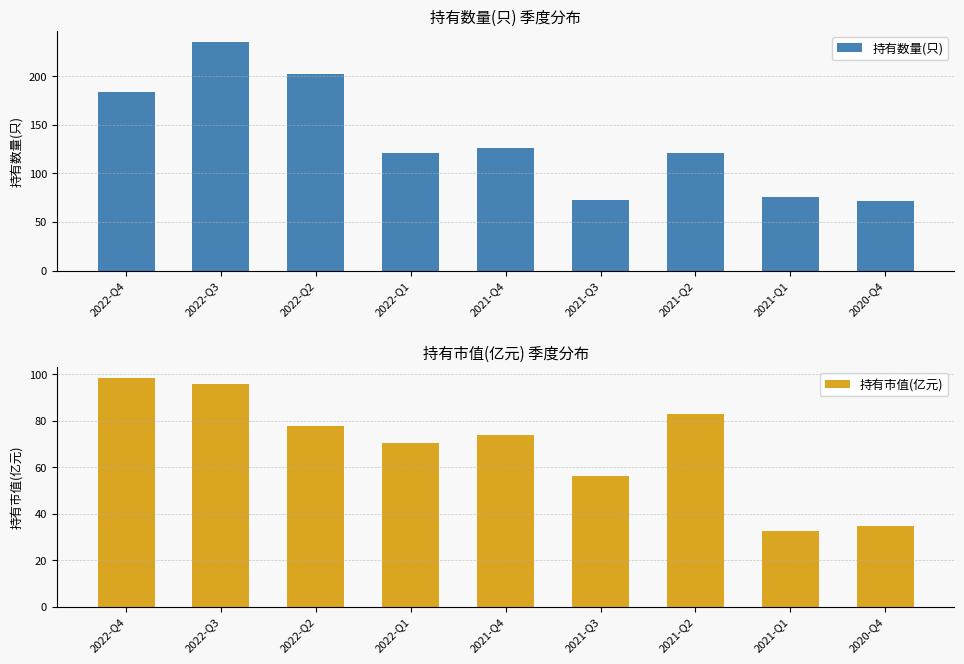

Count the number of categories in the chart.

9